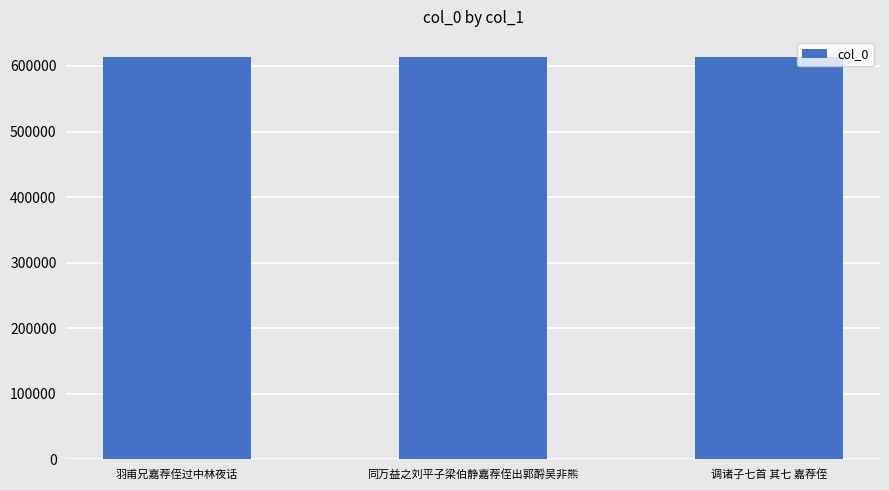

What is the label of the 2nd bar from the left?

同万益之刘平子梁伯静嘉荐侄出郭酹吴非熊